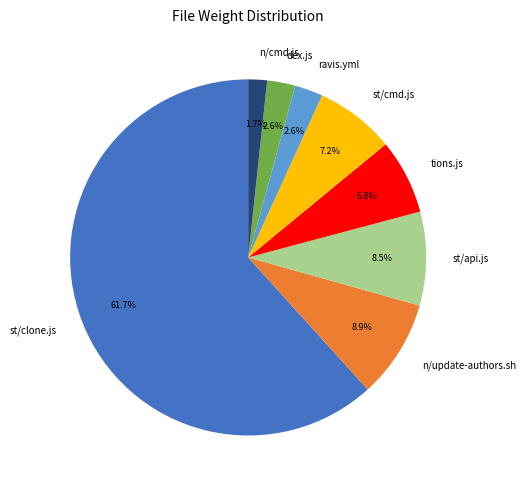

The st/cmd.js slice represents 1% of the pie. True or false?

False